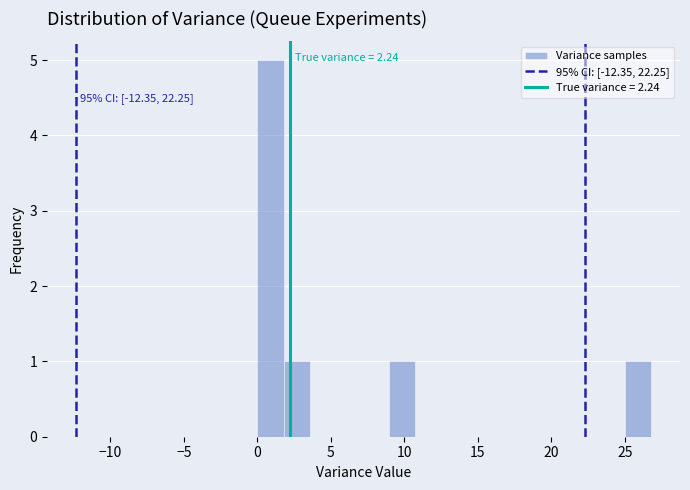

Read against the x-axis, roughly where is the centre of the tallest bar?

1.0